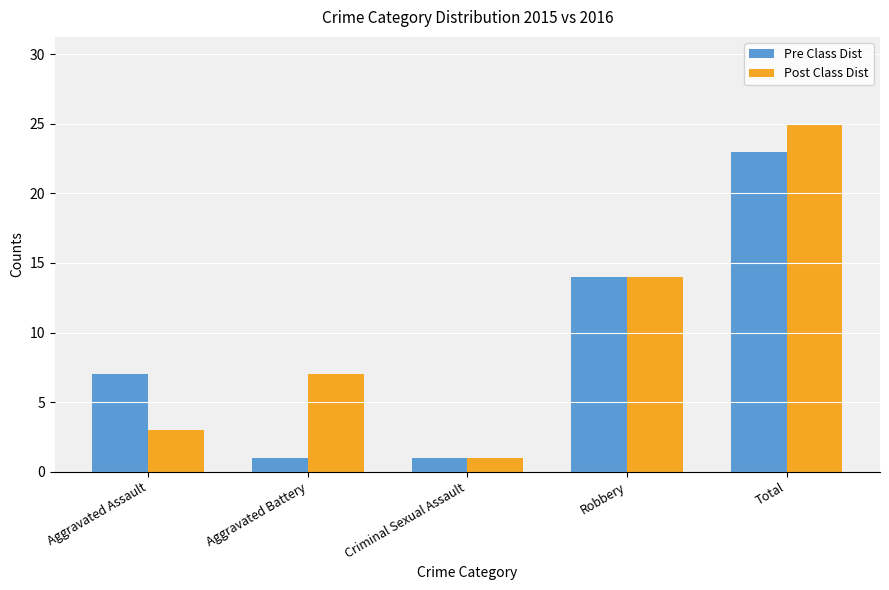

Which category has the highest value across all series?

Total